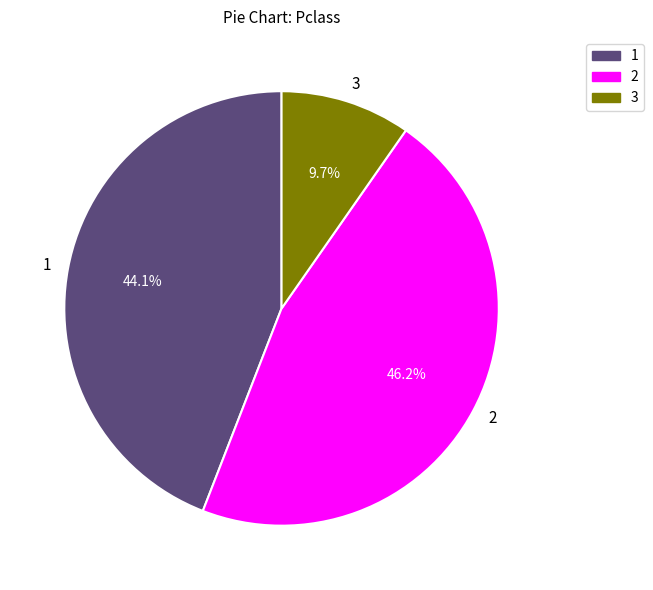

What is the smallest slice in the pie chart?

3